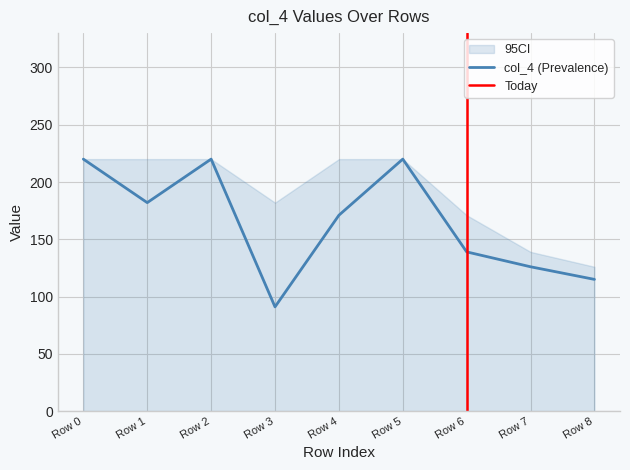

Which series has the widest spread of values?

col_4